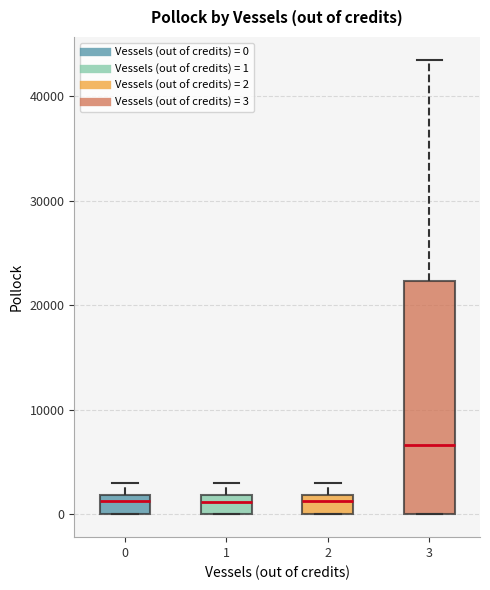

Where does the upper whisker of the box at x = 2 end on the y-axis? The values are not printed on the chart, so give them approximately, as read against the axis.

3000